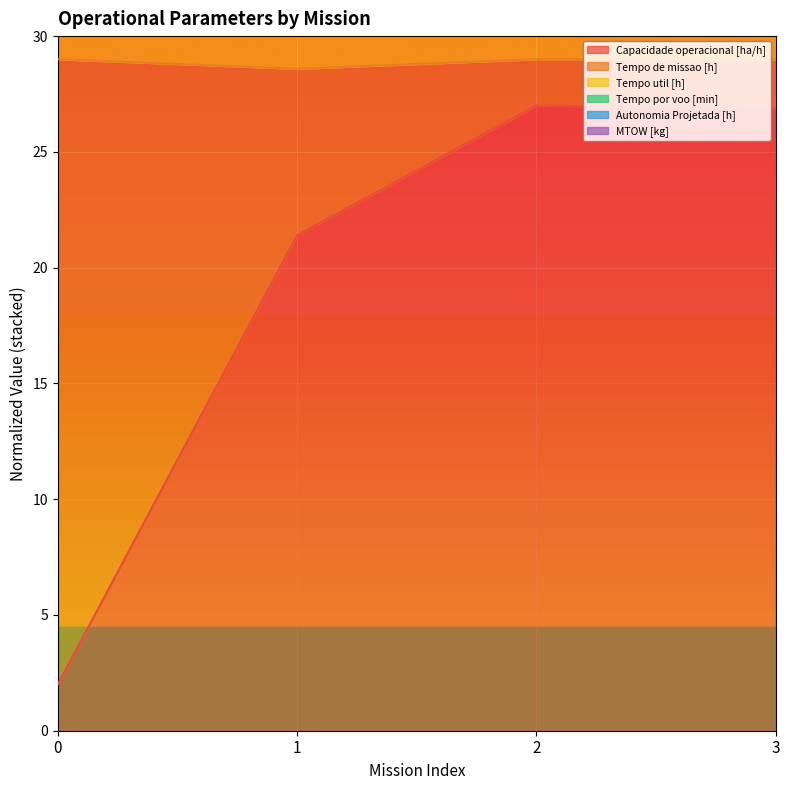

Does the chart display data point markers on the line(s)?

No